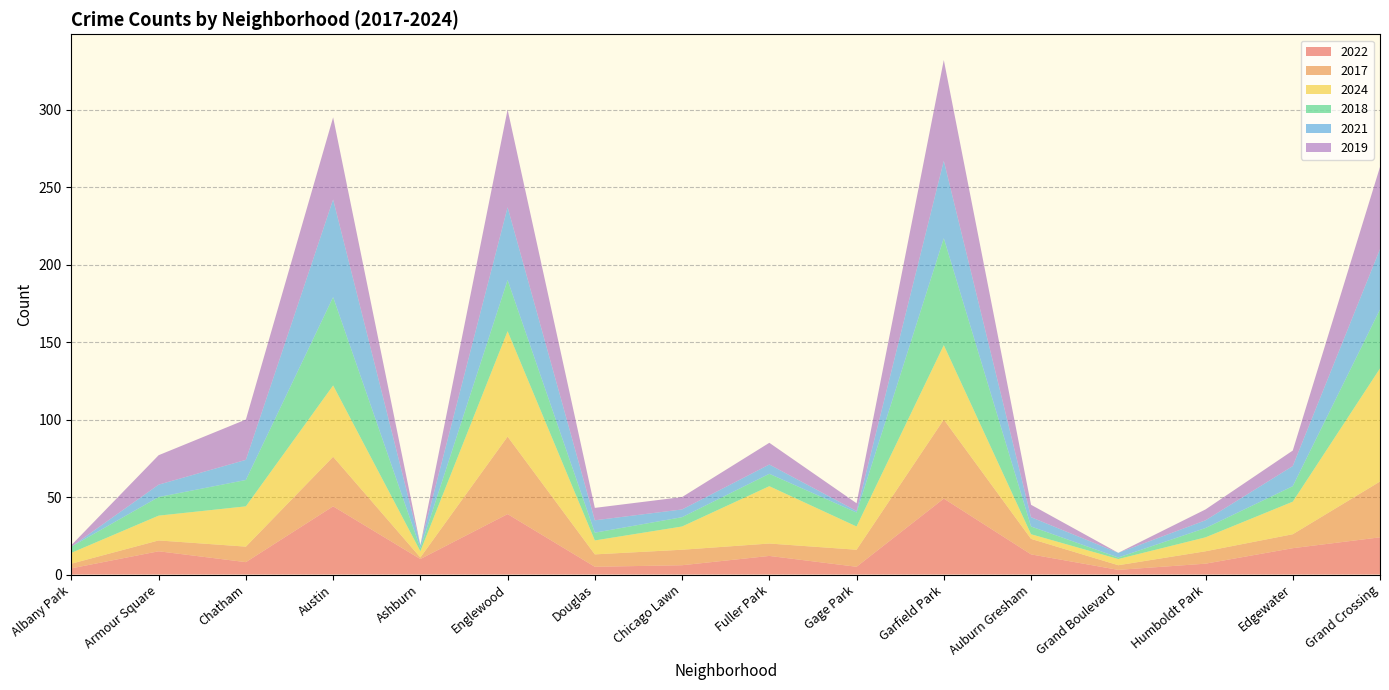

Reading right to left, list all the values displayed in this chart.

2022: Grand Crossing=24	Edgewater=17	Humboldt Park=7	Grand Boulevard=3	Auburn Gresham=13	Garfield Park=49	Gage Park=5	Fuller Park=12	Chicago Lawn=6	Douglas=5	Englewood=39	Ashburn=10	Austin=44	Chatham=8	Armour Square=15	Albany Park=4
2017: Grand Crossing=36	Edgewater=9	Humboldt Park=8	Grand Boulevard=3	Auburn Gresham=10	Garfield Park=51	Gage Park=11	Fuller Park=8	Chicago Lawn=10	Douglas=8	Englewood=50	Ashburn=1	Austin=32	Chatham=10	Armour Square=7	Albany Park=3
2024: Grand Crossing=73	Edgewater=21	Humboldt Park=9	Grand Boulevard=4	Auburn Gresham=3	Garfield Park=48	Gage Park=15	Fuller Park=37	Chicago Lawn=15	Douglas=9	Englewood=68	Ashburn=4	Austin=46	Chatham=26	Armour Square=16	Albany Park=7
2018: Grand Crossing=38	Edgewater=10	Humboldt Park=6	Grand Boulevard=1	Auburn Gresham=5	Garfield Park=69	Gage Park=9	Fuller Park=8	Chicago Lawn=6	Douglas=5	Englewood=33	Ashburn=2	Austin=57	Chatham=17	Armour Square=12	Albany Park=4
2021: Grand Crossing=39	Edgewater=13	Humboldt Park=5	Grand Boulevard=3	Auburn Gresham=6	Garfield Park=50	Gage Park=1	Fuller Park=6	Chicago Lawn=5	Douglas=8	Englewood=47	Ashburn=2	Austin=63	Chatham=13	Armour Square=8	Albany Park=0
2019: Grand Crossing=53	Edgewater=10	Humboldt Park=7	Grand Boulevard=0	Auburn Gresham=8	Garfield Park=65	Gage Park=5	Fuller Park=14	Chicago Lawn=8	Douglas=8	Englewood=63	Ashburn=0	Austin=53	Chatham=26	Armour Square=19	Albany Park=1